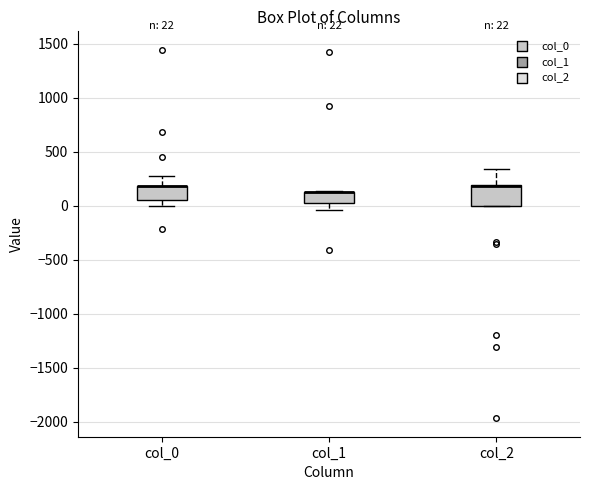

Which box is the tallest, from its lower edge to its upper edge?

col_2